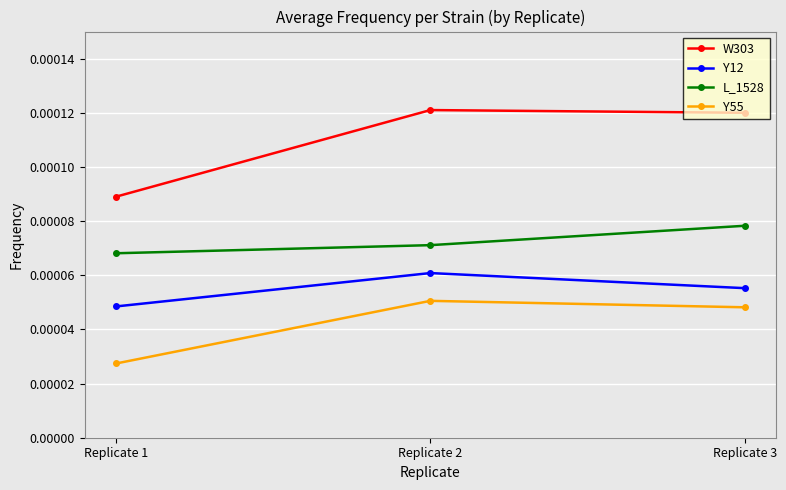

Between Replicate 1 and Replicate 3, which series saw the biggest shift?

W303